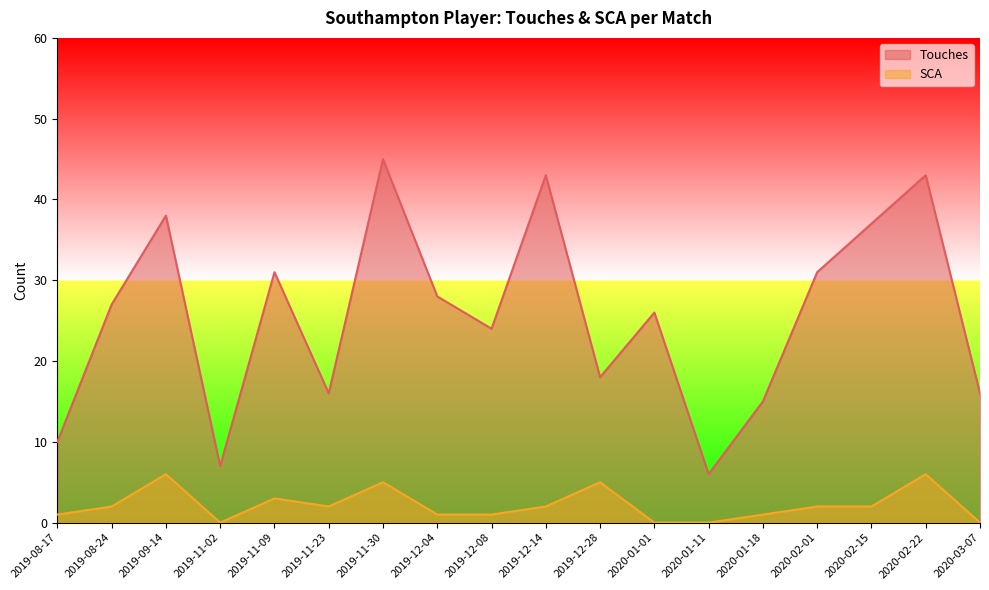

What is the average value of the SCA series?

2